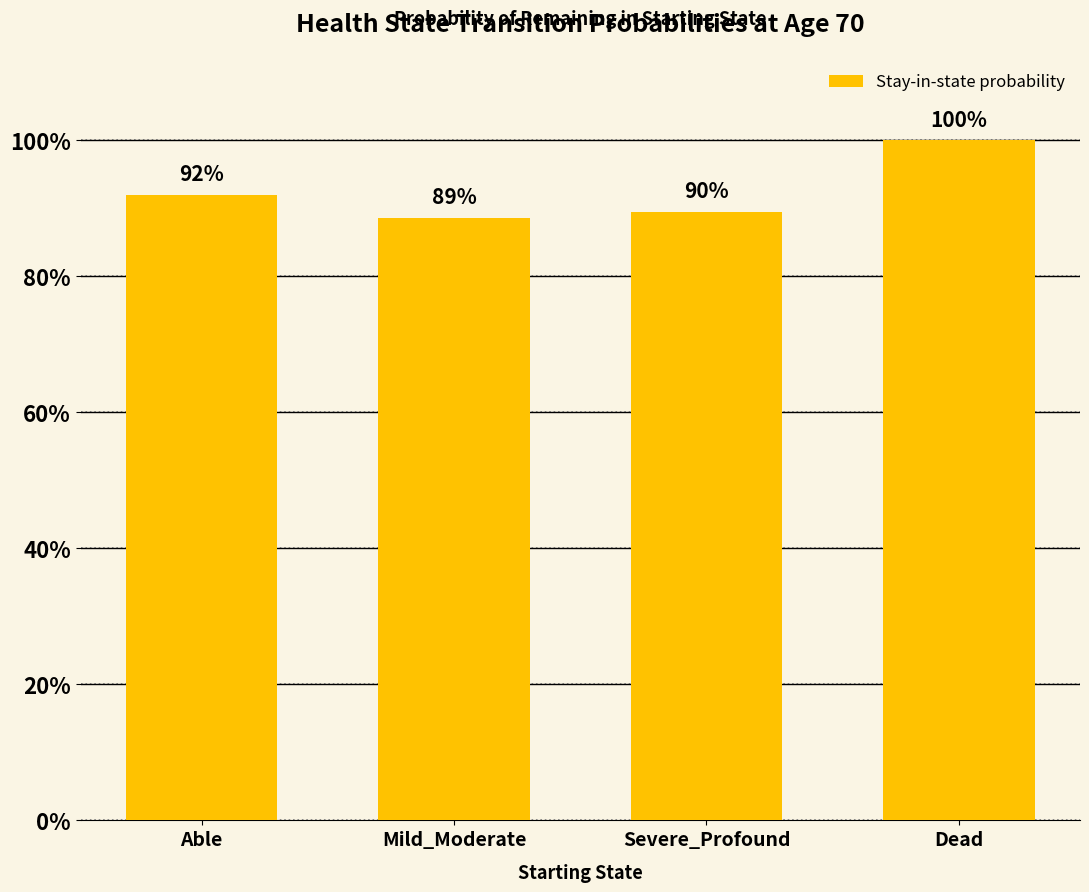

Does the chart contain any negative values?

No